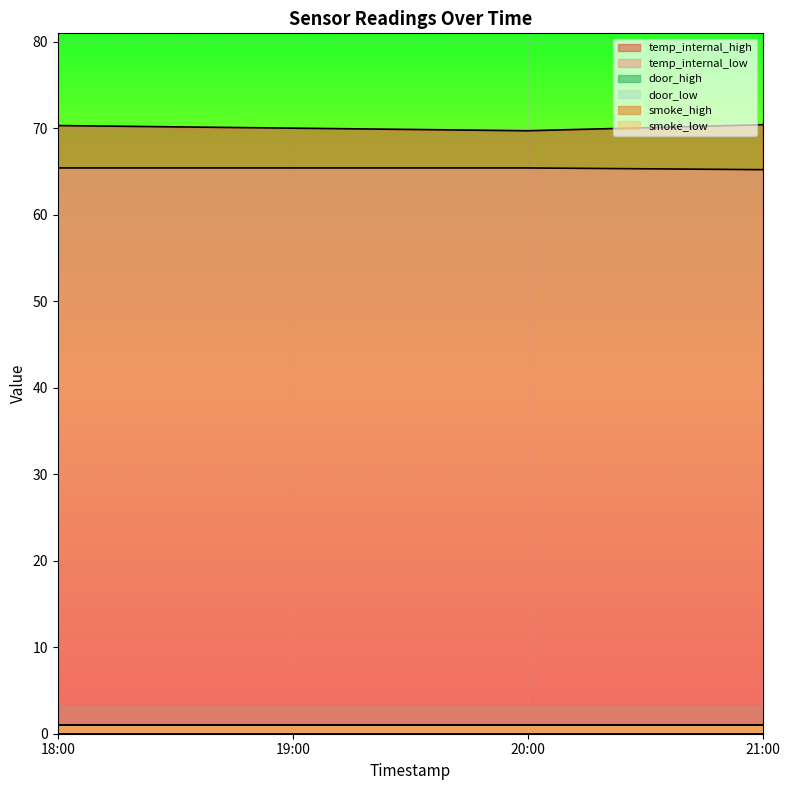

Rank the series at 19:00 from highest to lowest value.

temp_internal_high, temp_internal_low, smoke_high, smoke_low, door_high, door_low